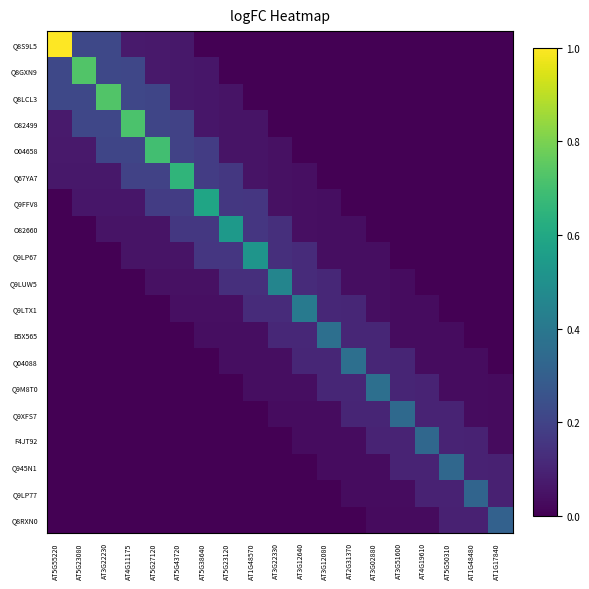

At how many categories does at least one series exceed 0?

19